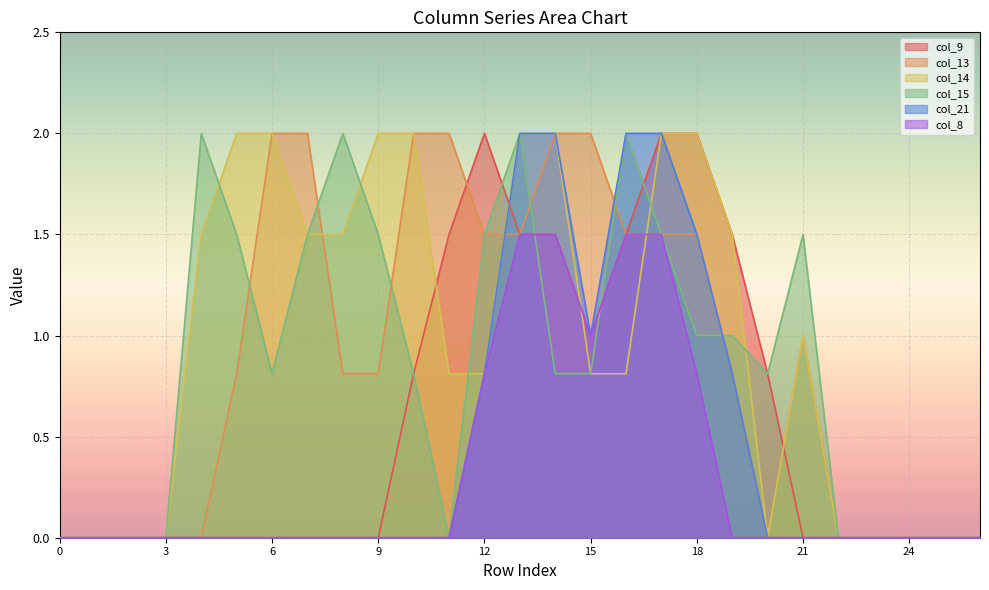

Reading left to right, transcribe all the data shown in this chart.

col_9: 0=0.0	1=0.0	2=0.0	3=0.0	4=0.0	5=0.0	6=0.0	7=0.0	8=0.0	9=0.0	10=0.8	11=1.5	12=2.0	13=1.5	14=1.5	15=1.0	16=1.5	17=2.0	18=2.0	19=1.5	20=0.8	21=0.0	22=0.0	23=0.0	24=0.0	25=0.0	26=0.0
col_13: 0=0.0	1=0.0	2=0.0	3=0.0	4=0.0	5=0.8	6=2.0	7=2.0	8=0.8	9=0.8	10=2.0	11=2.0	12=1.5	13=1.5	14=2.0	15=2.0	16=1.5	17=1.5	18=1.5	19=0.8	20=0.0	21=1.0	22=0.0	23=0.0	24=0.0	25=0.0	26=0.0
col_14: 0=0.0	1=0.0	2=0.0	3=0.0	4=1.5	5=2.0	6=2.0	7=1.5	8=1.5	9=2.0	10=2.0	11=0.8	12=0.8	13=2.0	14=2.0	15=0.8	16=0.8	17=2.0	18=2.0	19=1.5	20=0.0	21=1.0	22=0.0	23=0.0	24=0.0	25=0.0	26=0.0
col_15: 0=0.0	1=0.0	2=0.0	3=0.0	4=2.0	5=1.5	6=0.8	7=1.5	8=2.0	9=1.5	10=0.8	11=0.0	12=1.5	13=2.0	14=0.8	15=0.8	16=2.0	17=1.5	18=1.0	19=1.0	20=0.8	21=1.5	22=0.0	23=0.0	24=0.0	25=0.0	26=0.0
col_21: 0=0.0	1=0.0	2=0.0	3=0.0	4=0.0	5=0.0	6=0.0	7=0.0	8=0.0	9=0.0	10=0.0	11=0.0	12=0.8	13=2.0	14=2.0	15=1.0	16=2.0	17=2.0	18=1.5	19=0.8	20=0.0	21=0.0	22=0.0	23=0.0	24=0.0	25=0.0	26=0.0
col_8: 0=0.0	1=0.0	2=0.0	3=0.0	4=0.0	5=0.0	6=0.0	7=0.0	8=0.0	9=0.0	10=0.0	11=0.0	12=0.8	13=1.5	14=1.5	15=1.0	16=1.5	17=1.5	18=0.8	19=0.0	20=0.0	21=0.0	22=0.0	23=0.0	24=0.0	25=0.0	26=0.0